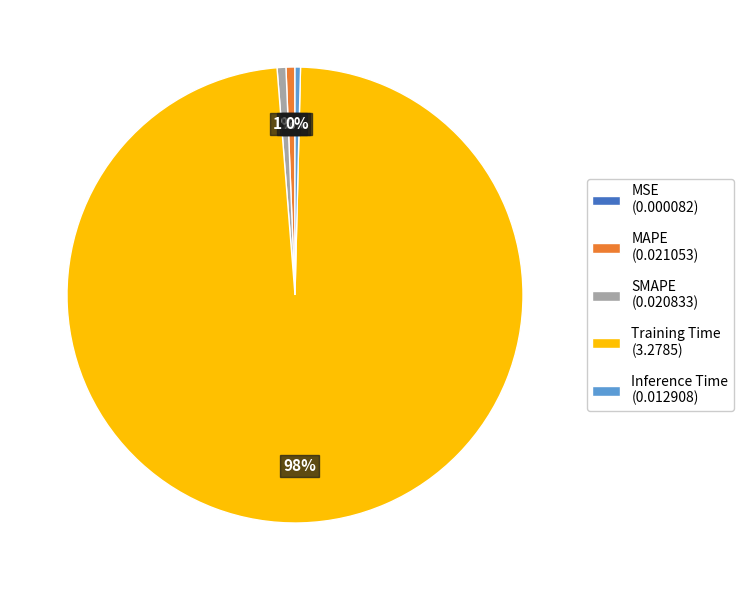

To the nearest percent, what is the difference between the largest and smallest slice percentages?

98%